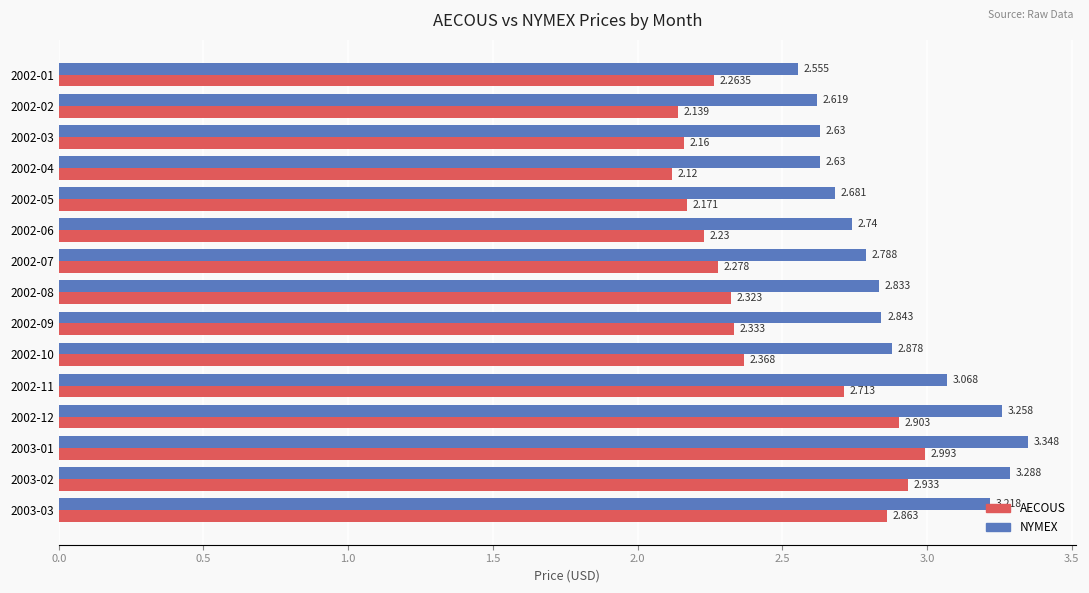

Which series changed the most between 2002-10 and 2003-03?

AECOUS